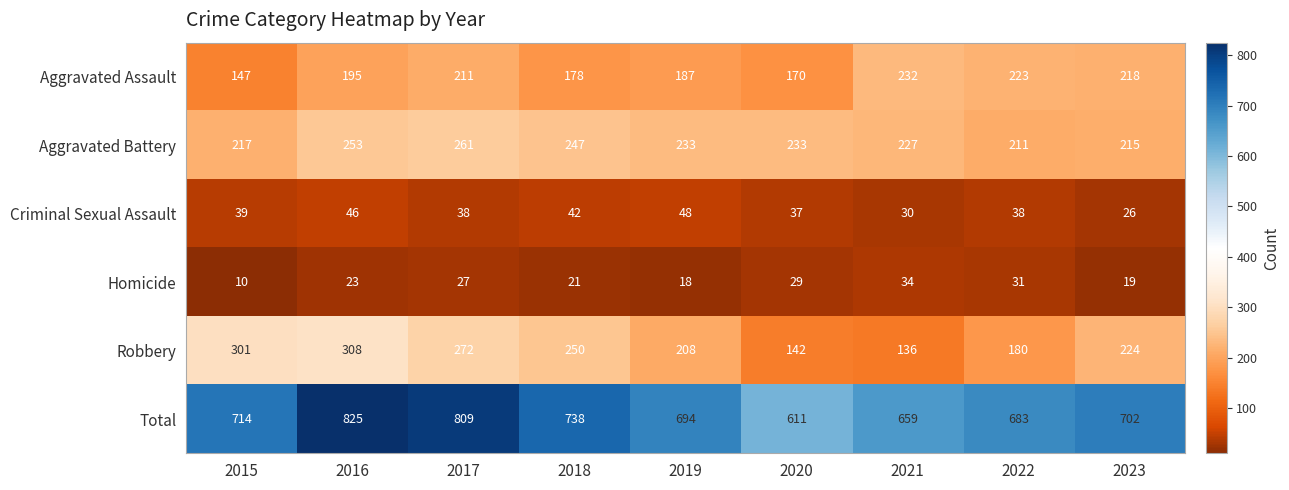

What is the difference between the maximum and minimum values in the Aggravated Battery series?

50